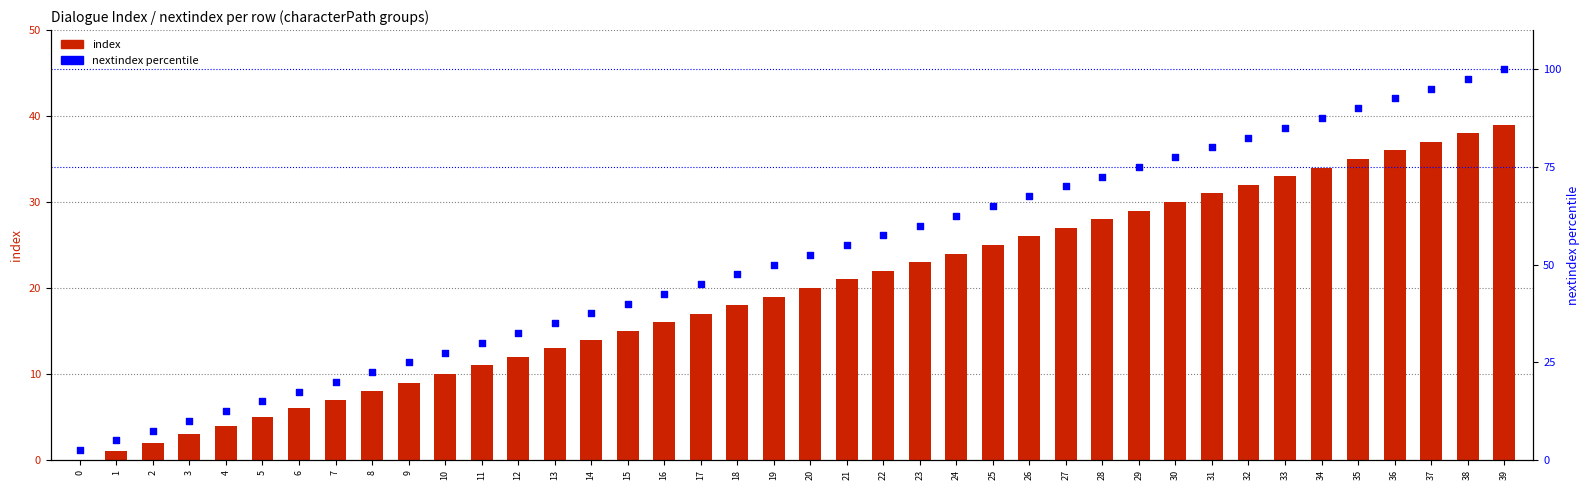

At which category is the sum across all series the highest?

39